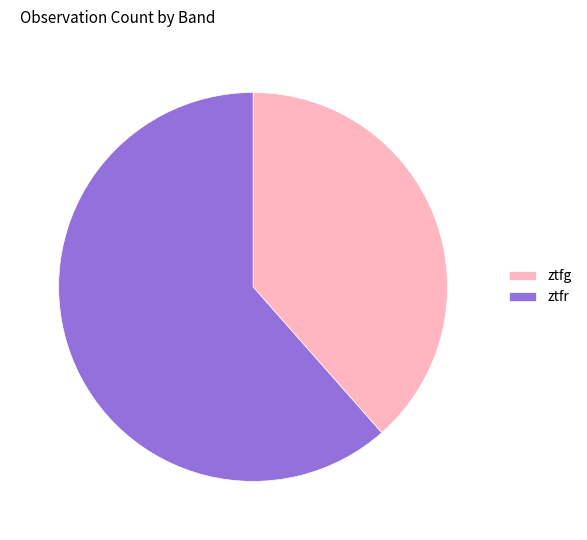

What is the ratio of the value at ztfg to the value at ztfr?

0.6